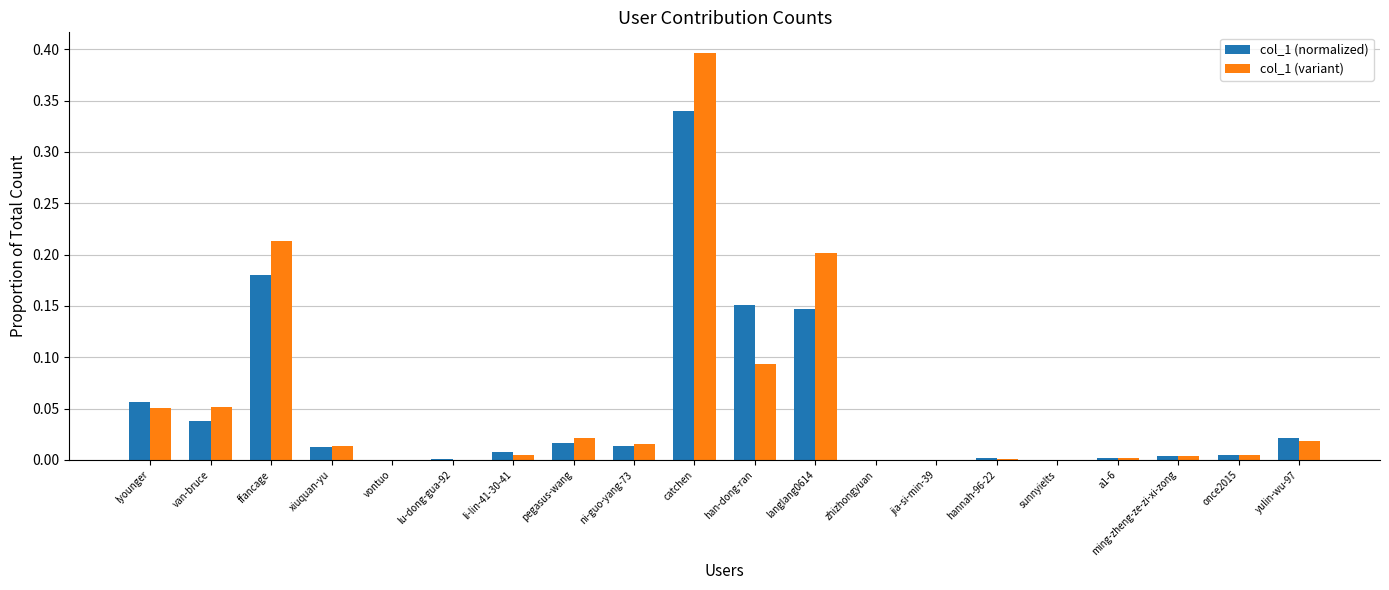

What is the sum of all col_1 (variant) values?

1.1